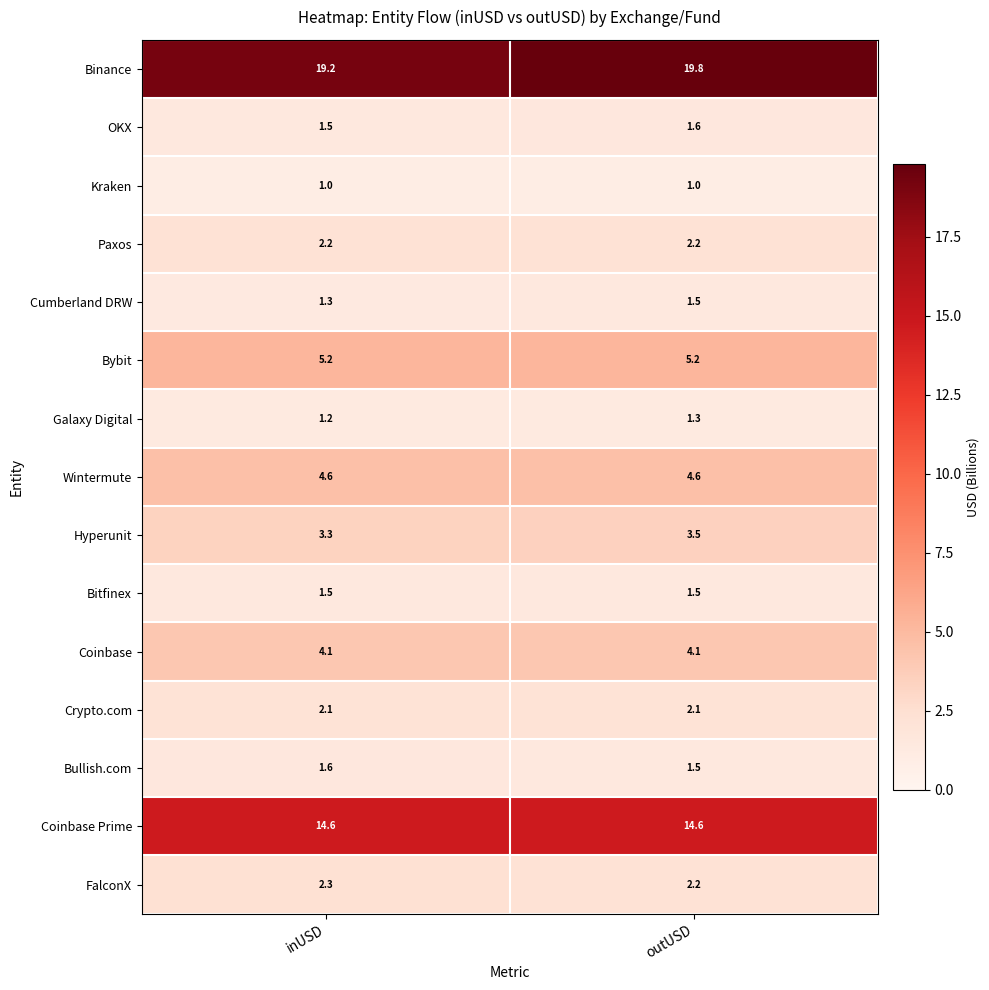

What is the spread (max minus min) of values at outUSD?

18.8